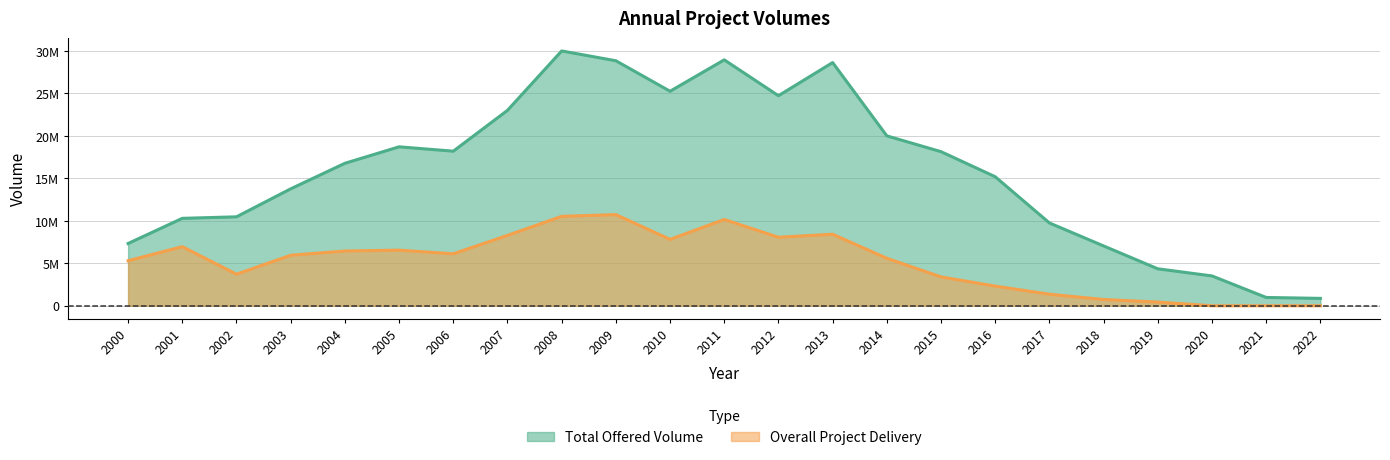

How many interior local valleys does the Total Offered Volume series have?

3